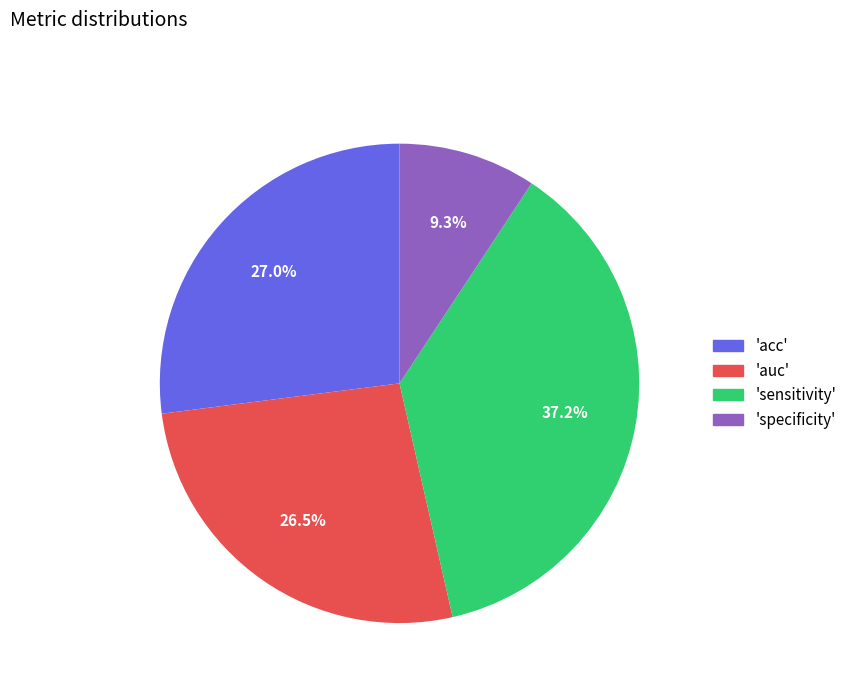

Combined, do 'specificity' and 'auc' account for over 50%?

No